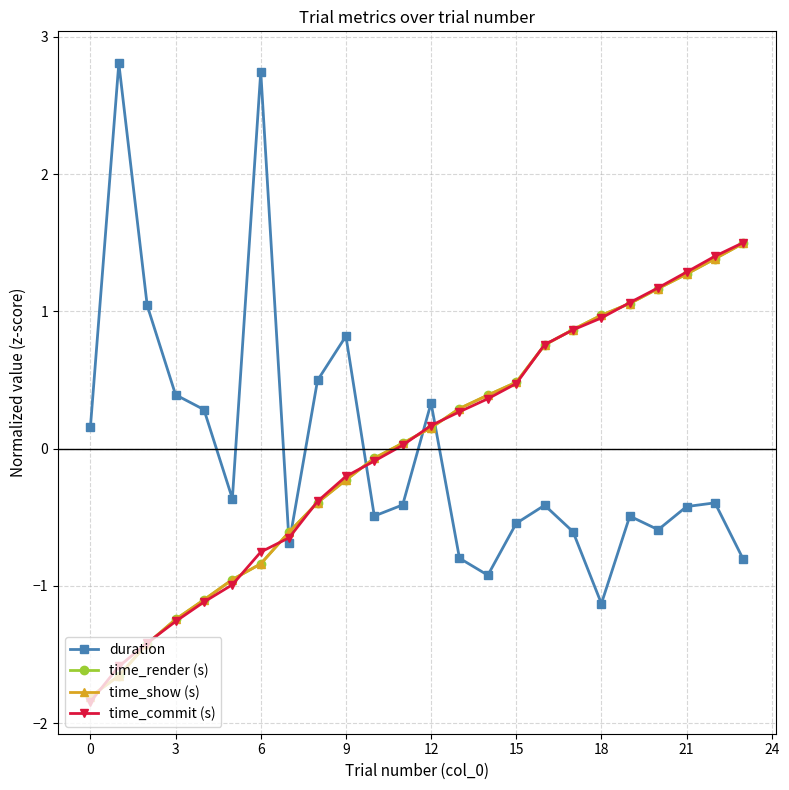

Which series has the largest range (max minus min)?

duration